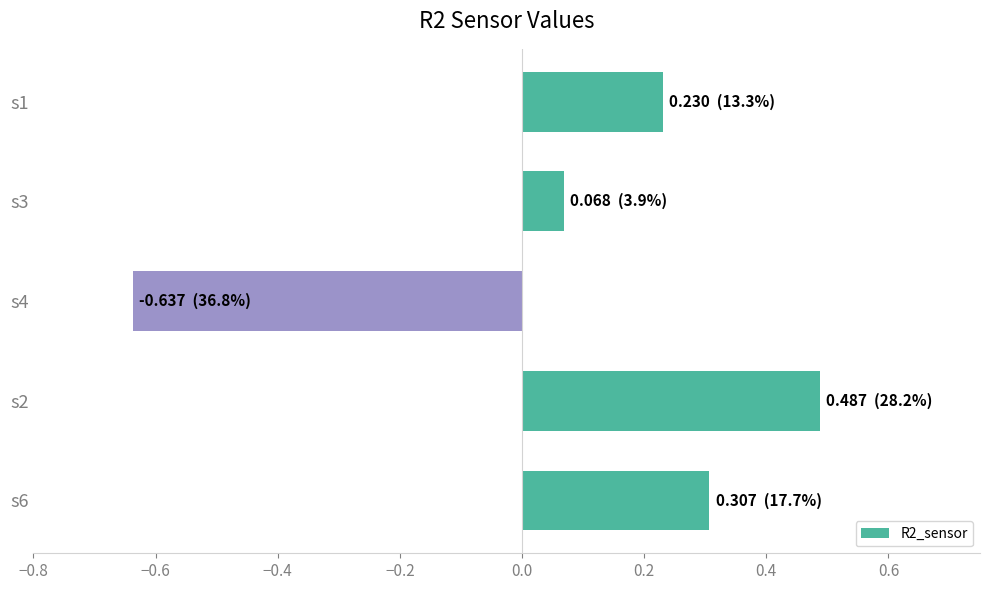

List the labels in order of value, smallest first.

s4, s3, s1, s6, s2